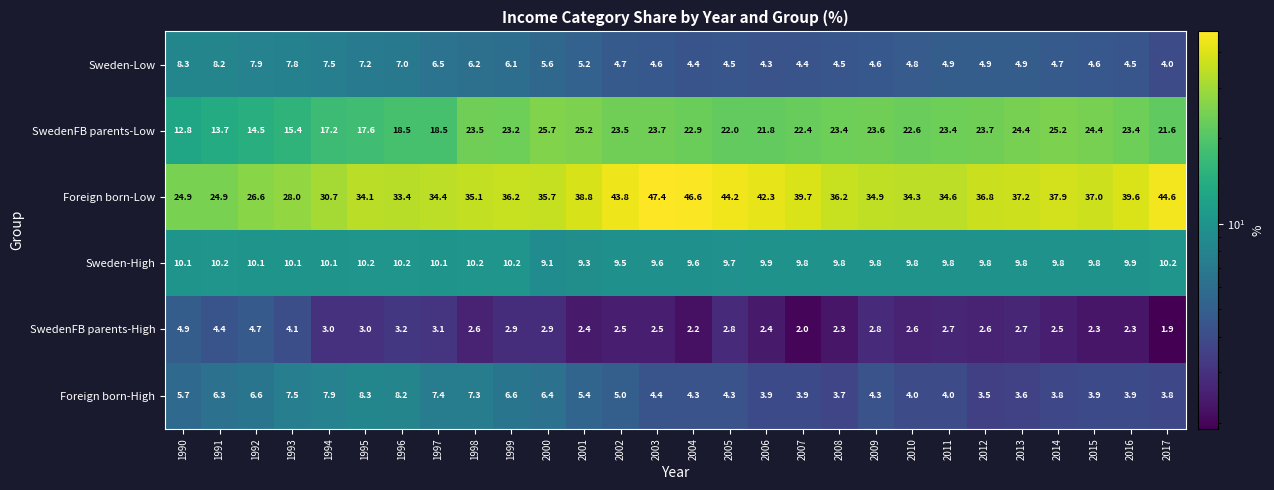

What is the difference between the second highest and second lowest values in the Sweden-Low series?

3.9